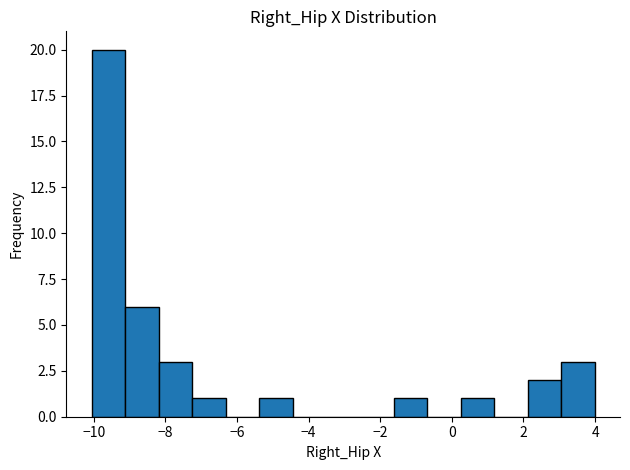

Reading left to right, transcribe this chart: for each bar, give the range it covers on the x-axis and its height. Neither the bar edges nor the heights are printed on the chart, so give them approximately, as read against the axes.

-10.0 to -9.2: 20
-9.2 to -8.2: 6
-8.2 to -7.2: 3
-7.2 to -6.4: 1
-6.4 to -5.4: 0
-5.4 to -4.4: 1
-4.4 to -3.6: 0
-3.6 to -2.6: 0
-2.6 to -1.6: 0
-1.6 to -0.6: 1
-0.6 to 0.2: 0
0.2 to 1.2: 1
1.2 to 2.2: 0
2.2 to 3.0: 2
3.0 to 4.0: 3